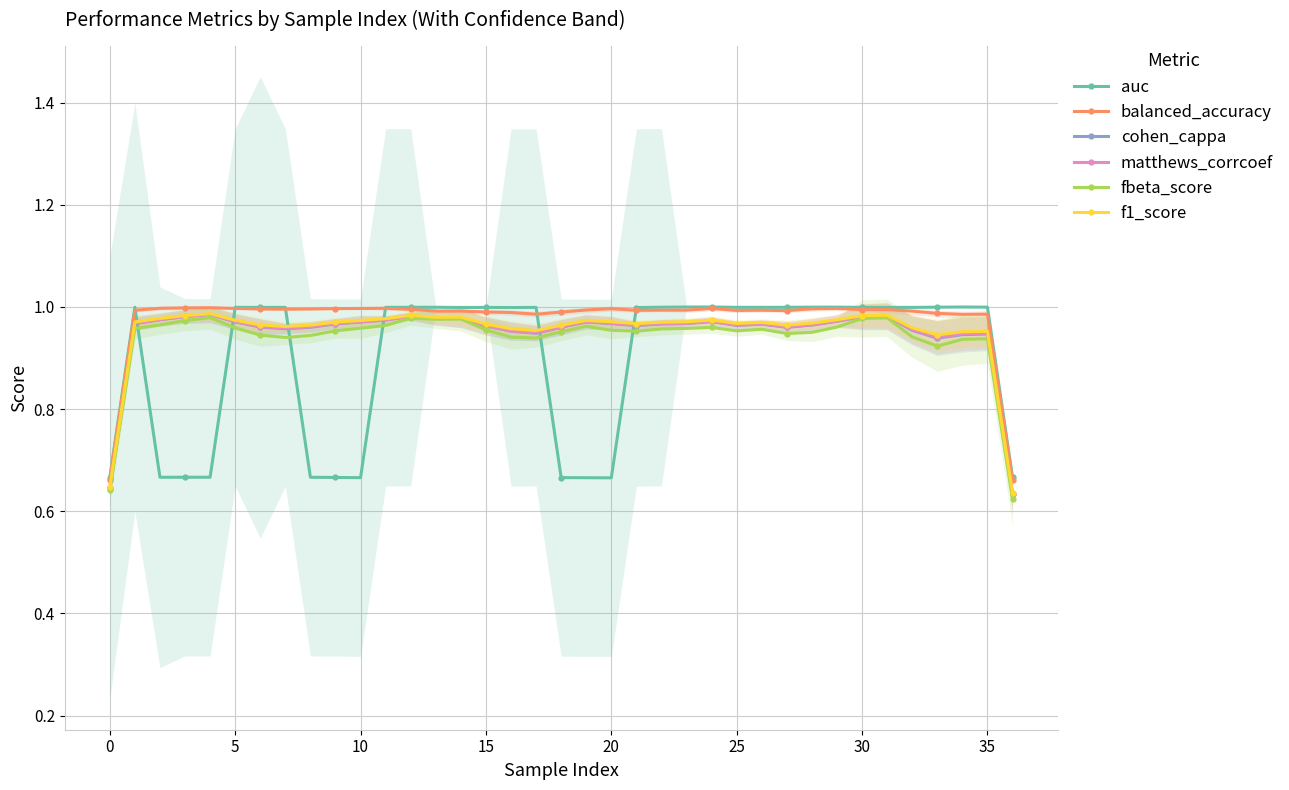

What is the value of the matthews_corrcoef point at the 25th from the left?

1.0